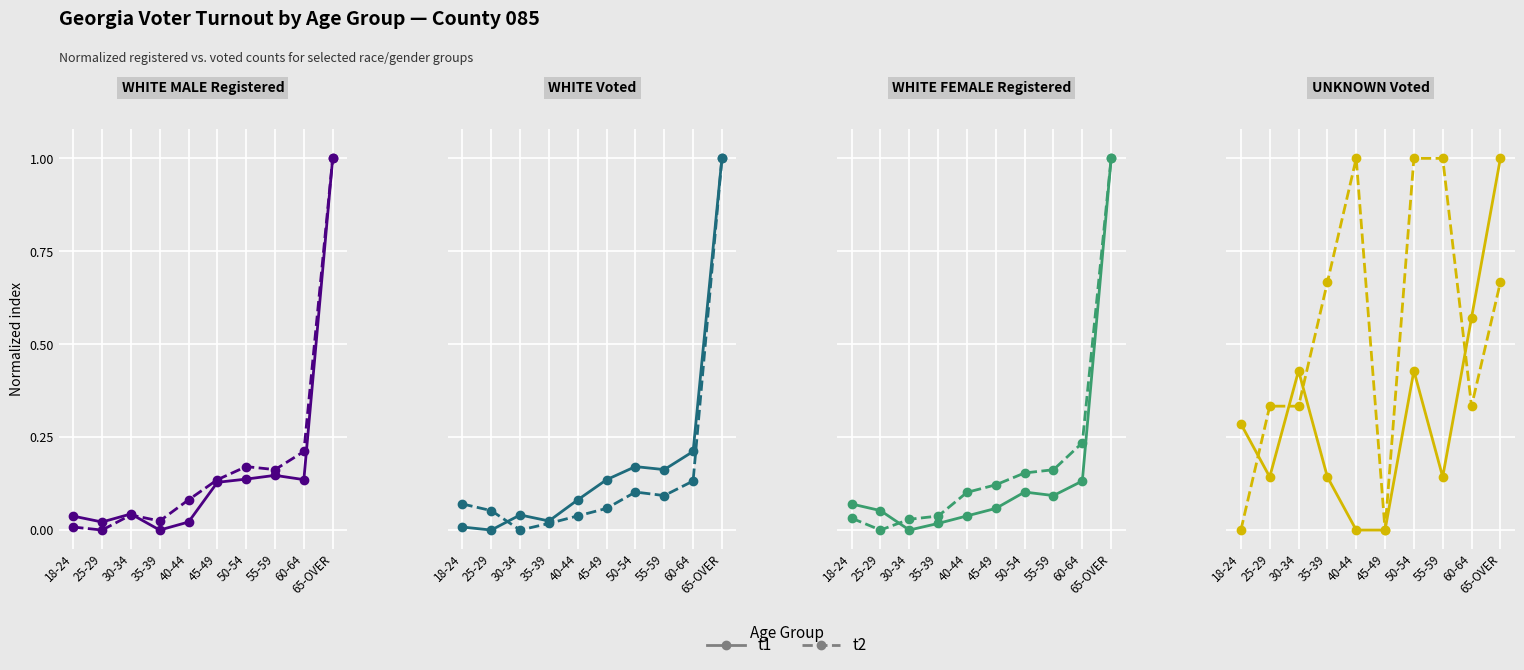

Which series has the largest range (max minus min)?

t1